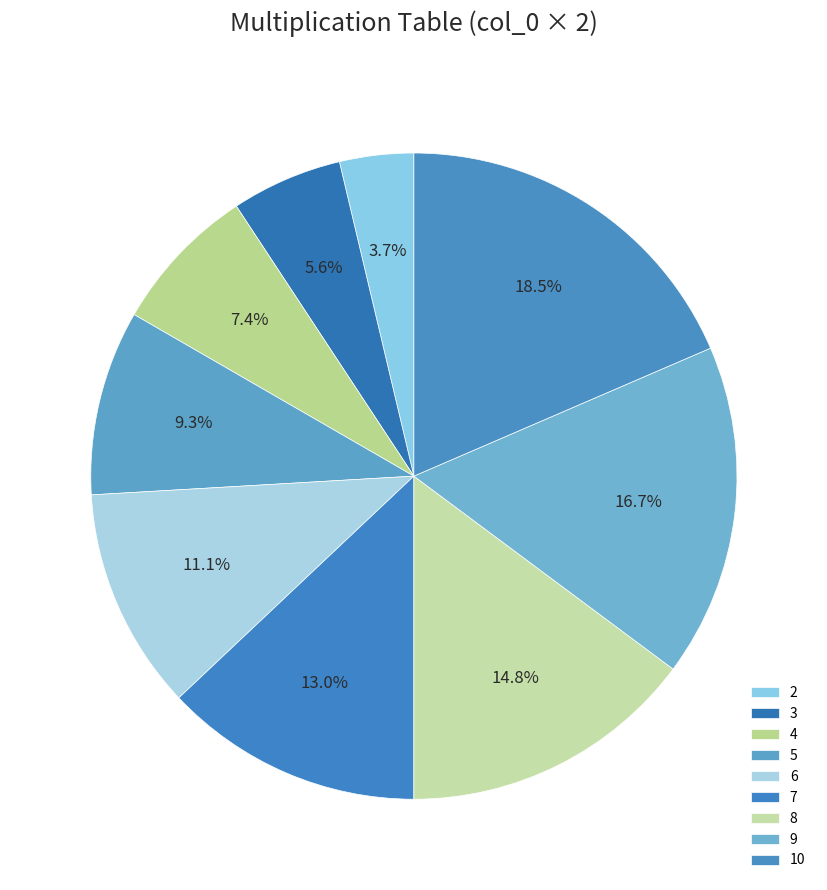

The 3 slice represents 1% of the pie. True or false?

False